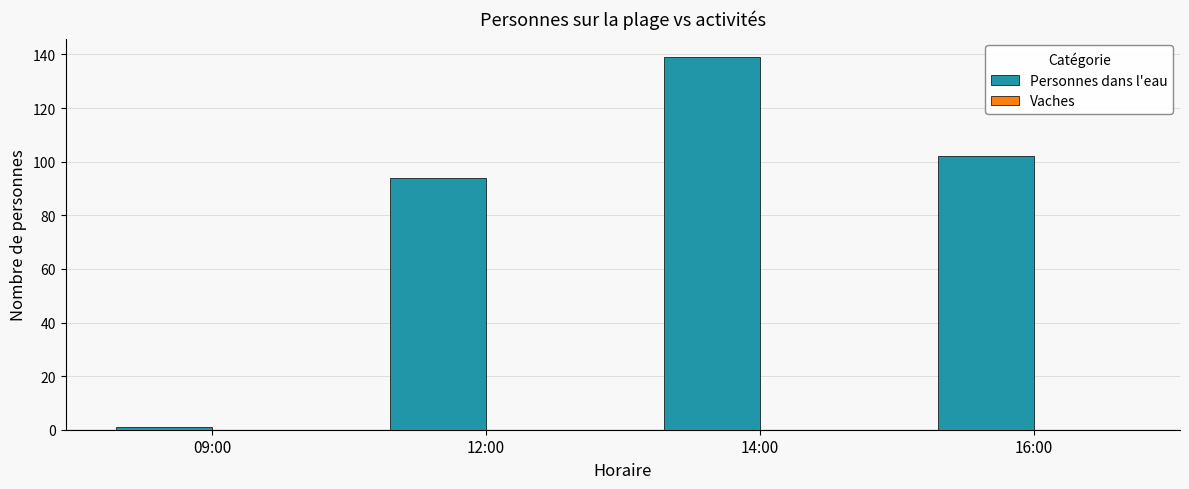

Which label corresponds to the smallest value in the chart?

09:00